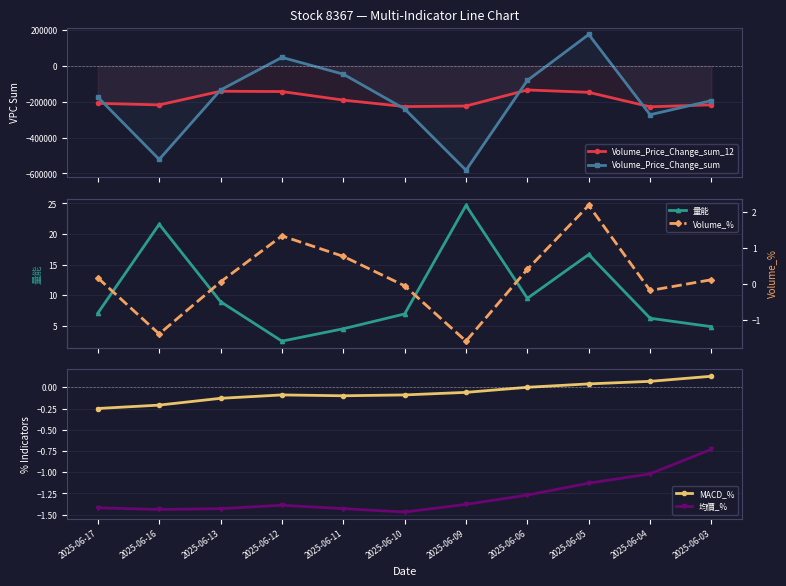

Count the MACD_% values in the range 0 to 1.

4